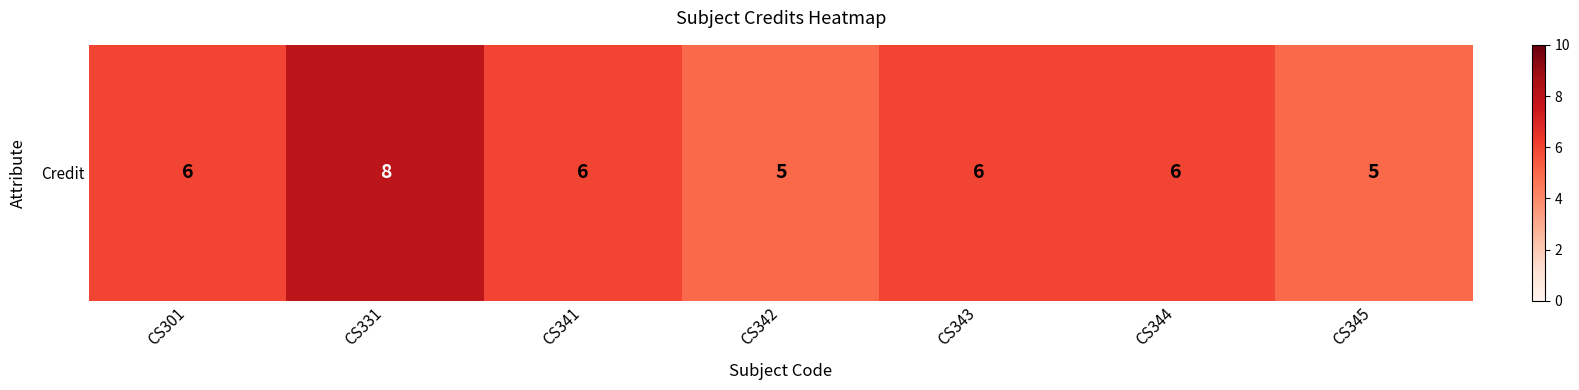

What is the approximate value at CS301?

6